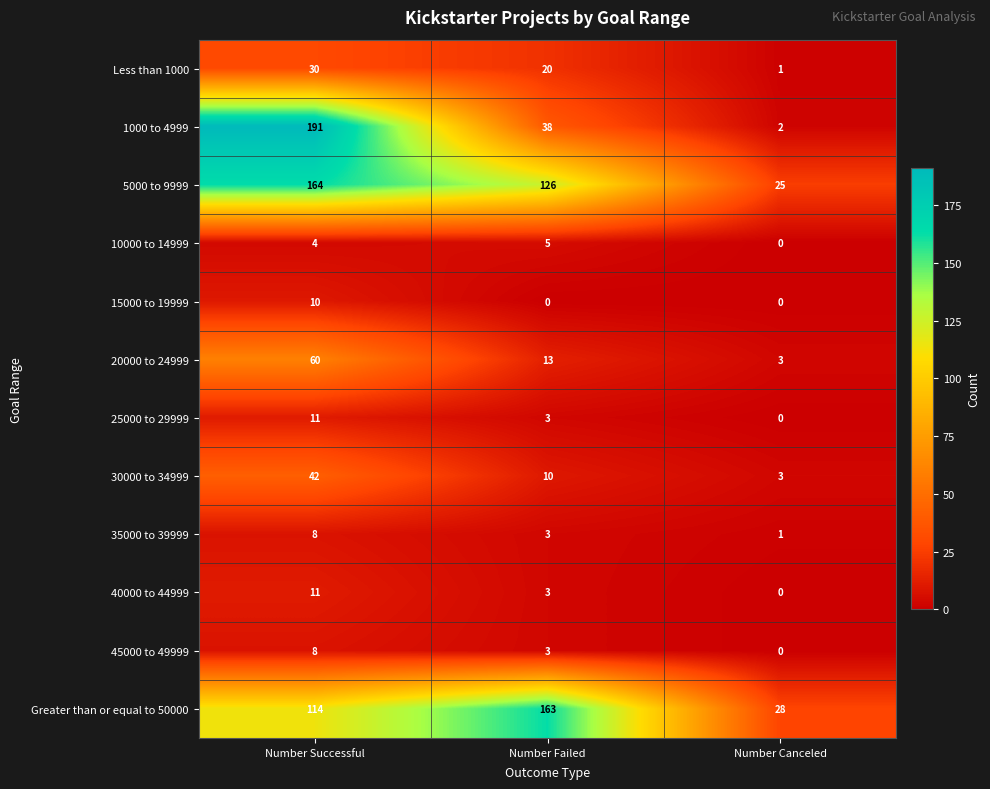

Which series has the widest spread of values?

1000 to 4999